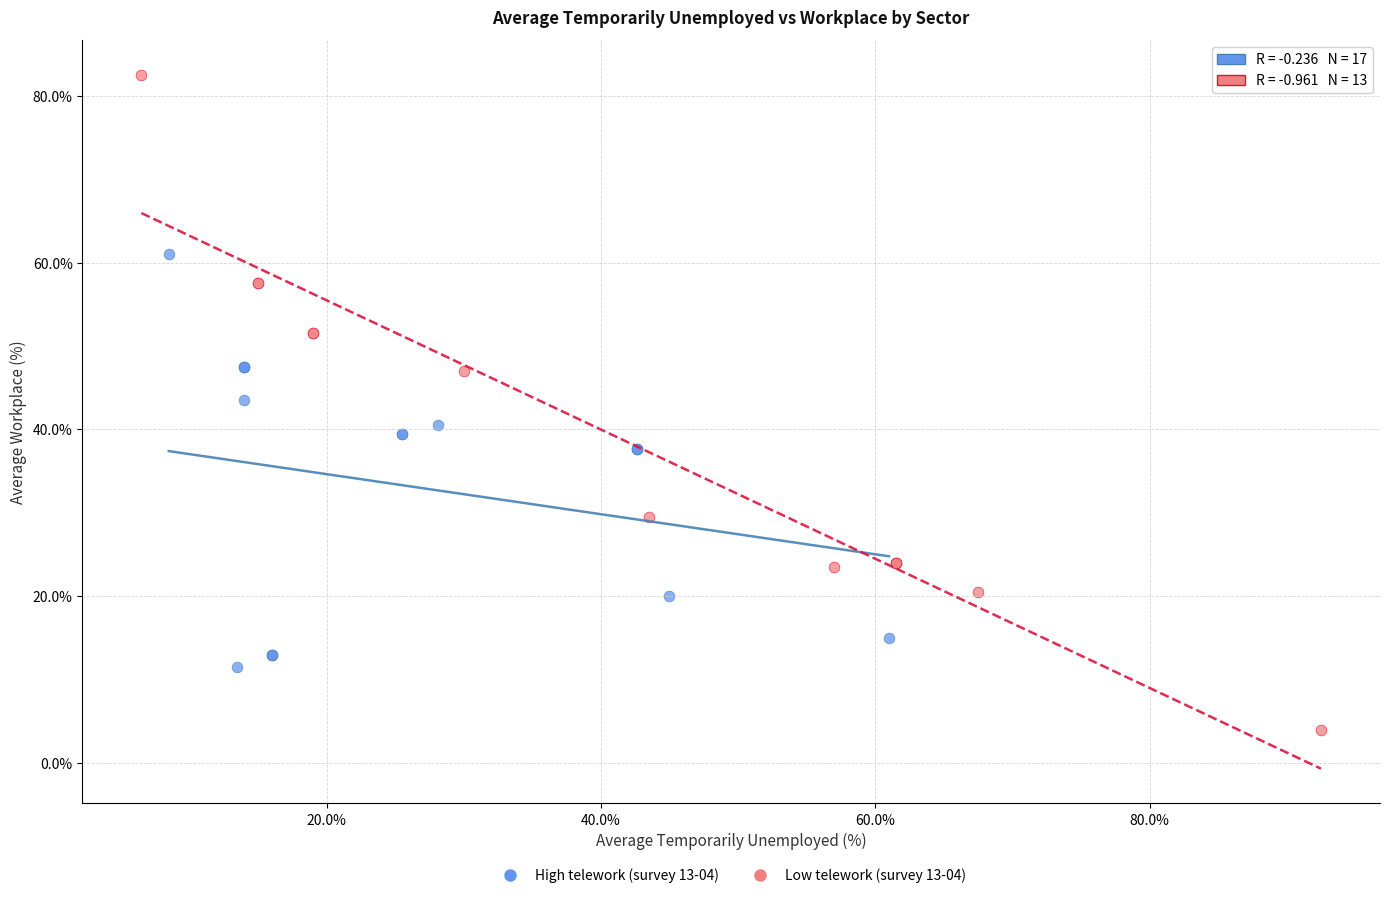

Which series contains the highest Y value?

Low telework (survey 13-04)